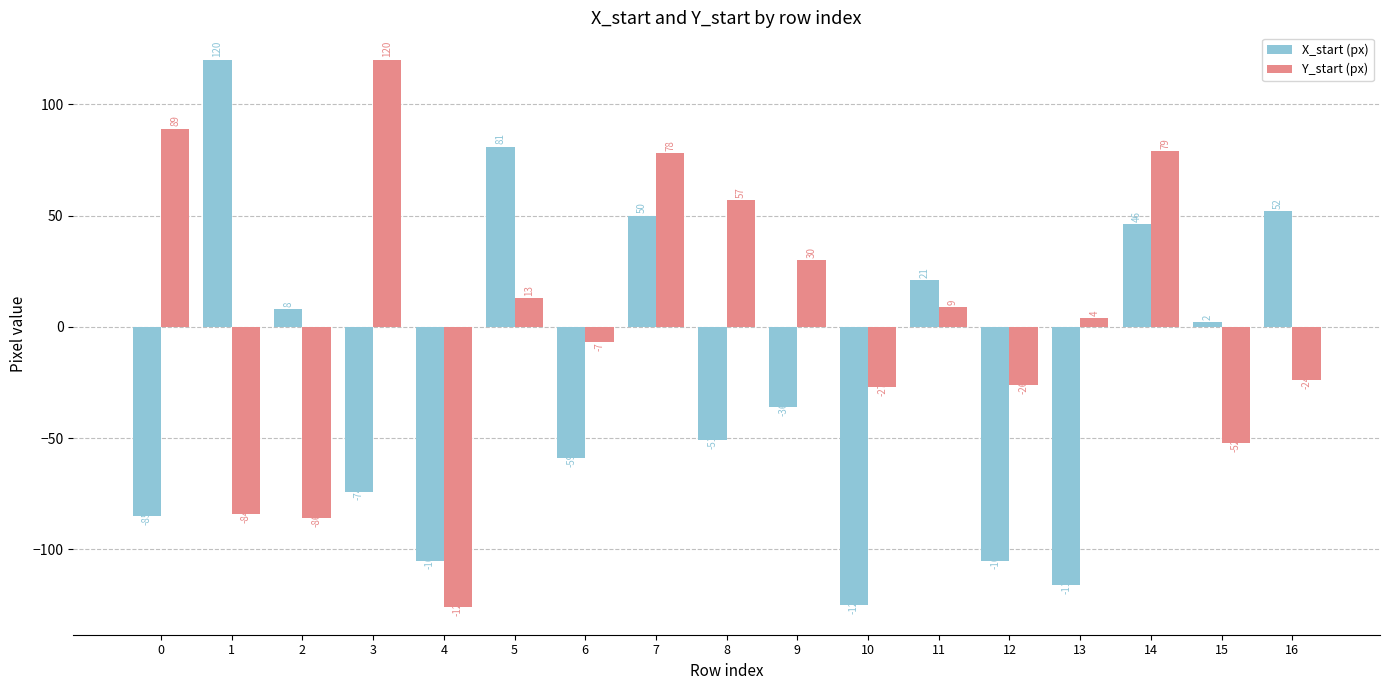

The value of X_start (px) at 13 is -116. True or false?

True